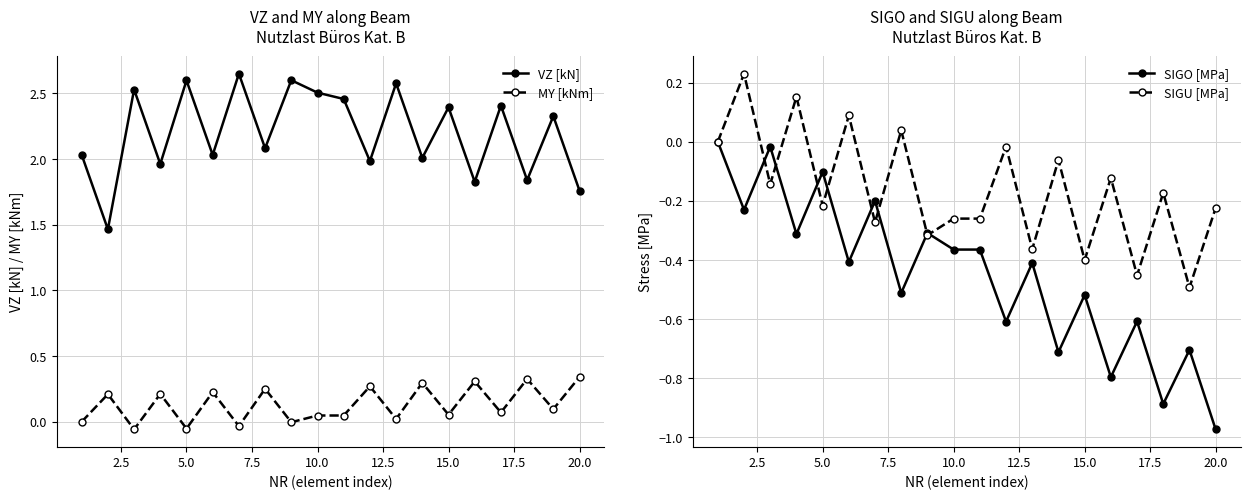

True or false: MY [kNm] and VZ [kN] intersect in this chart.

False